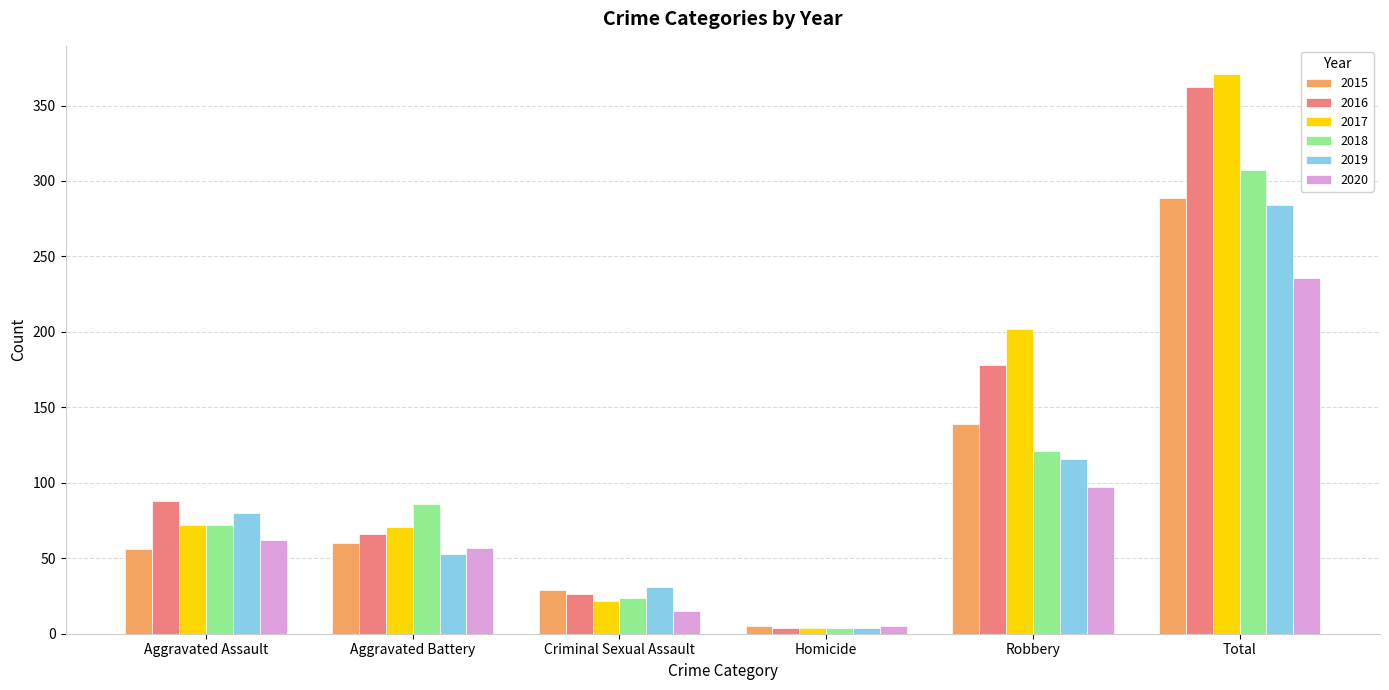

Which series changed the most between Aggravated Battery and Total?

2017